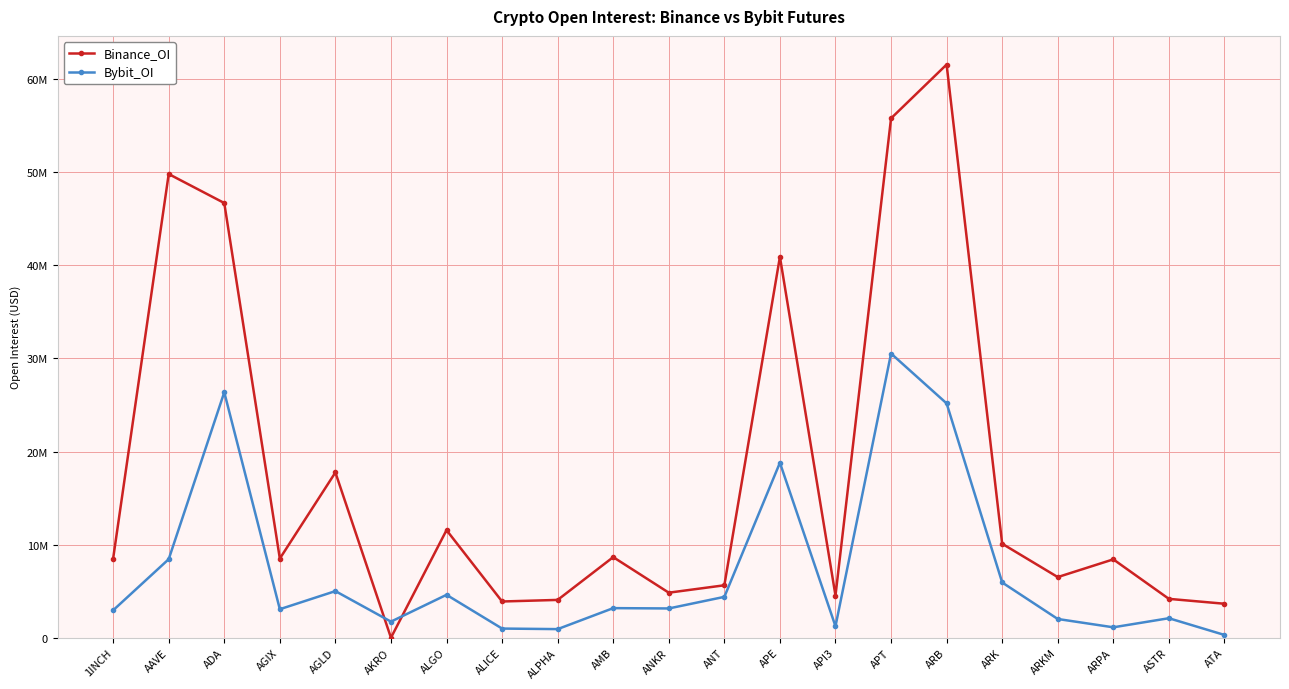

What are all the series names shown in the legend?

Binance_OI, Bybit_OI